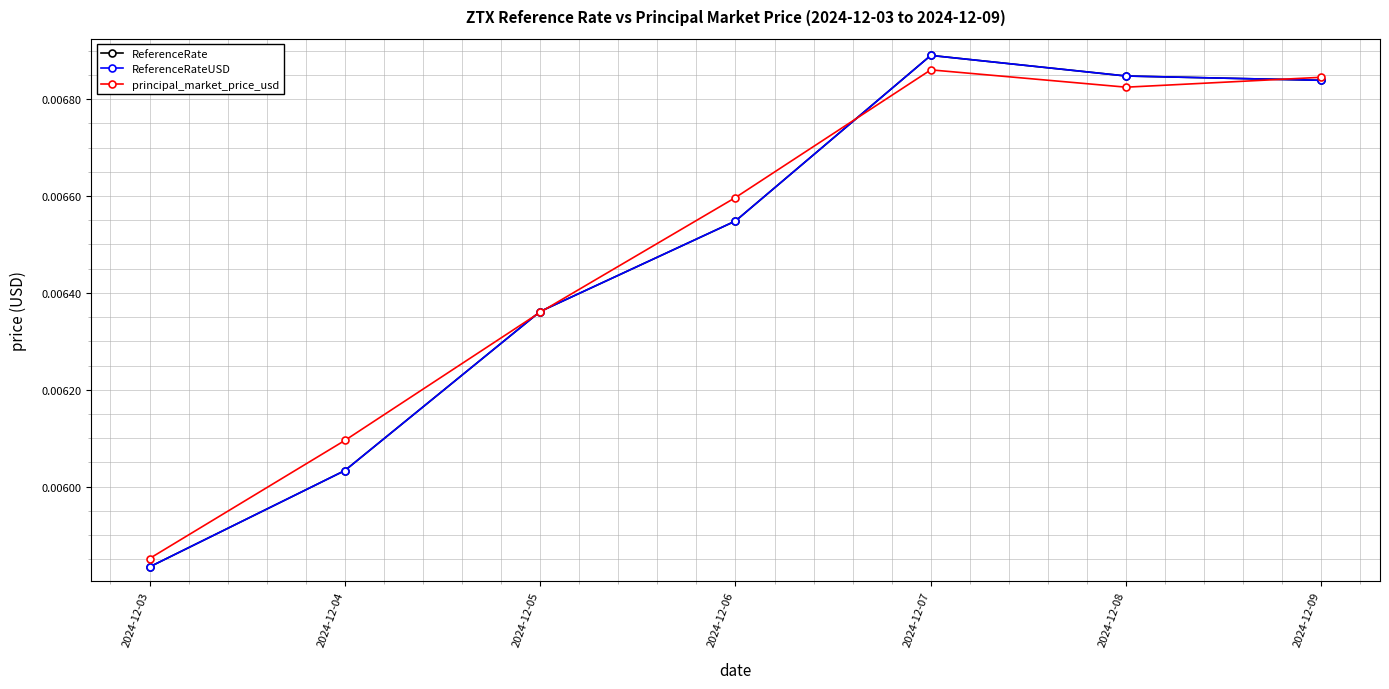

Where is ReferenceRate nearest to the value 0?

2024-12-03